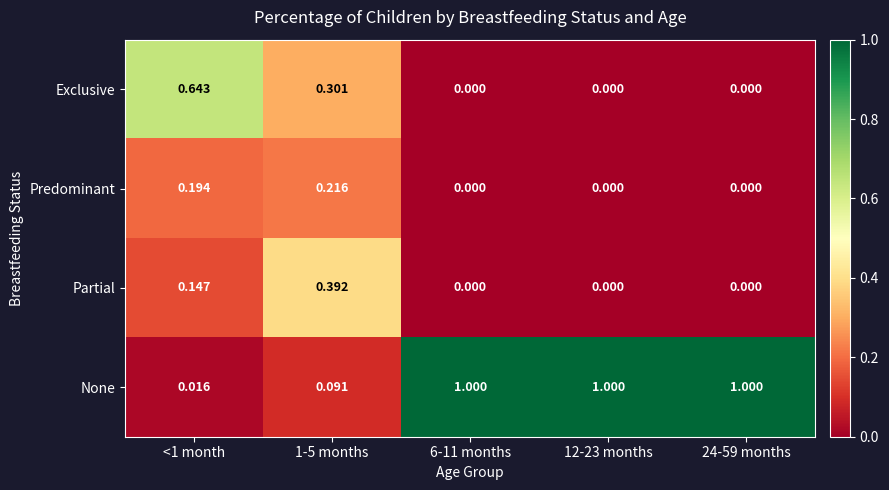

What is the total value across all series at 1-5 months?

1.0